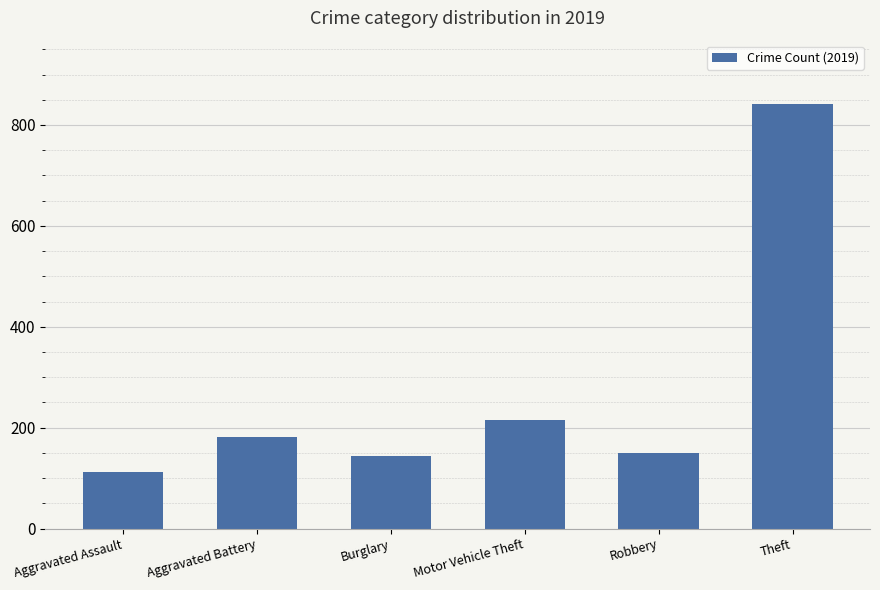

True or false: the data shows 841 at Theft.

True